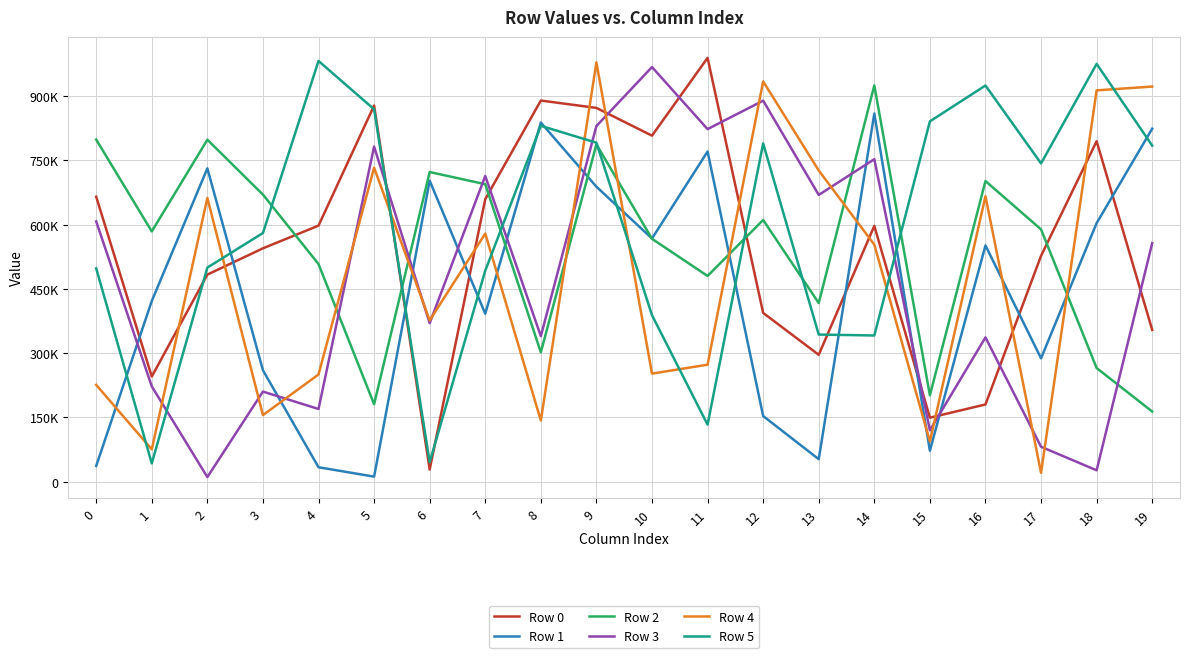

Is the value of Row 3 at 4 greater than the value of Row 1 at 0?

Yes